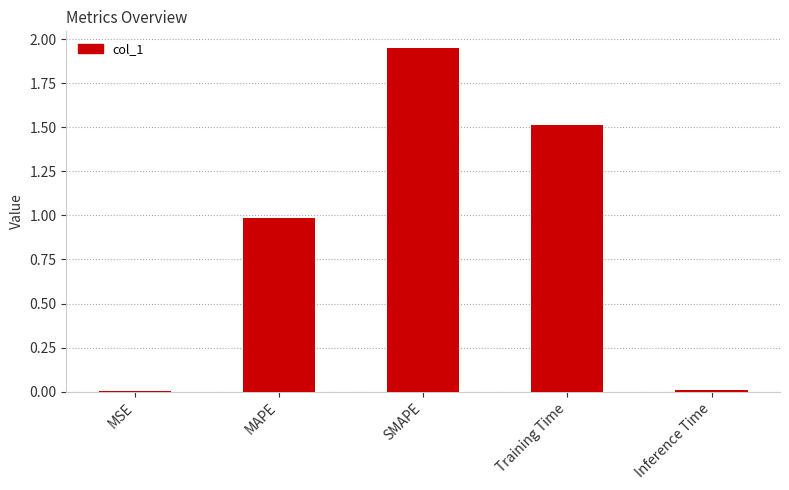

What is the sum of all values?

4.5